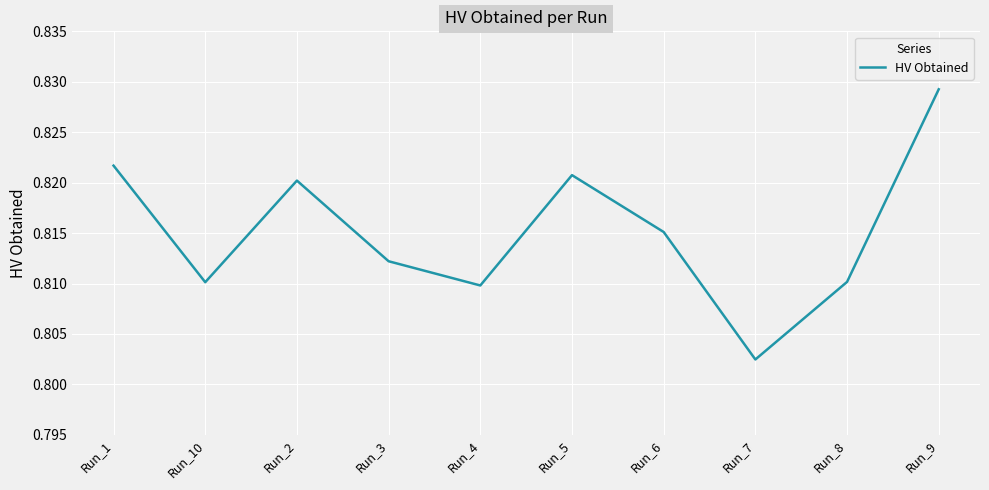

What position from the left is Run_9?

10